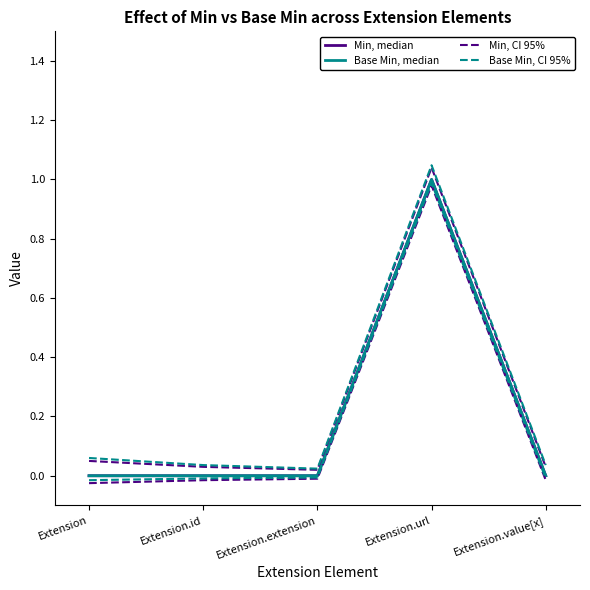

At how many categories does at least one series exceed 0?

5